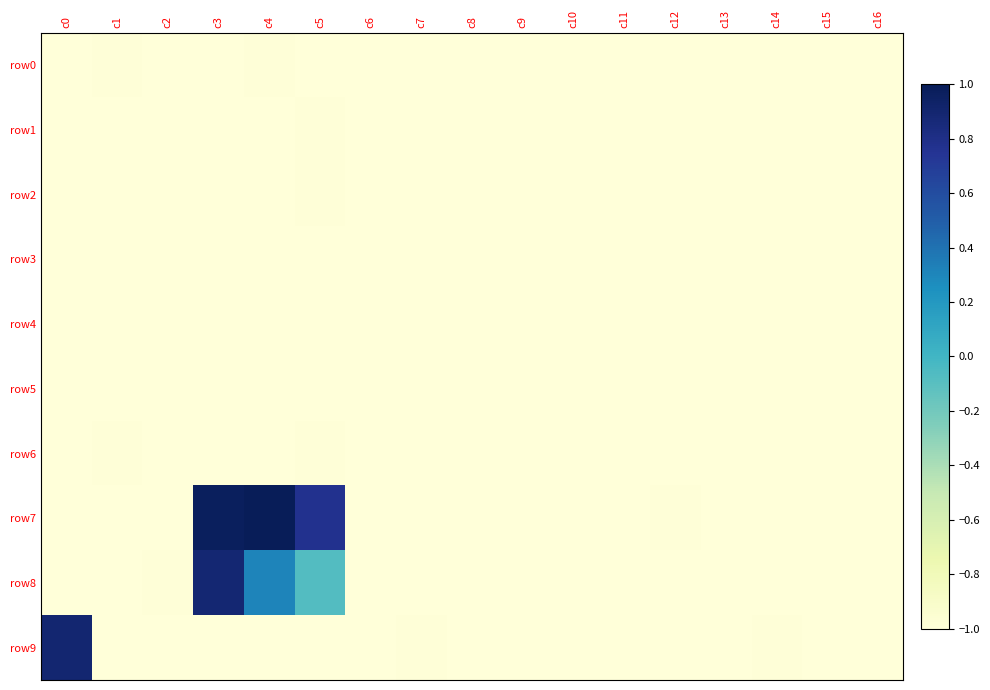

Which series changed the most between c5 and c11?

row7